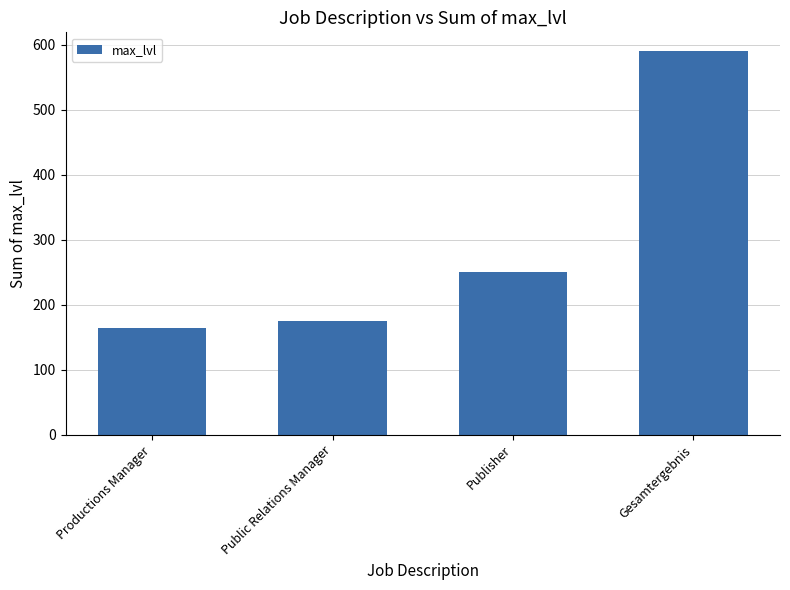

Reading right to left, list all the values displayed in this chart.

Gesamtergebnis=590	Publisher=250	Public Relations Manager=175	Productions Manager=165